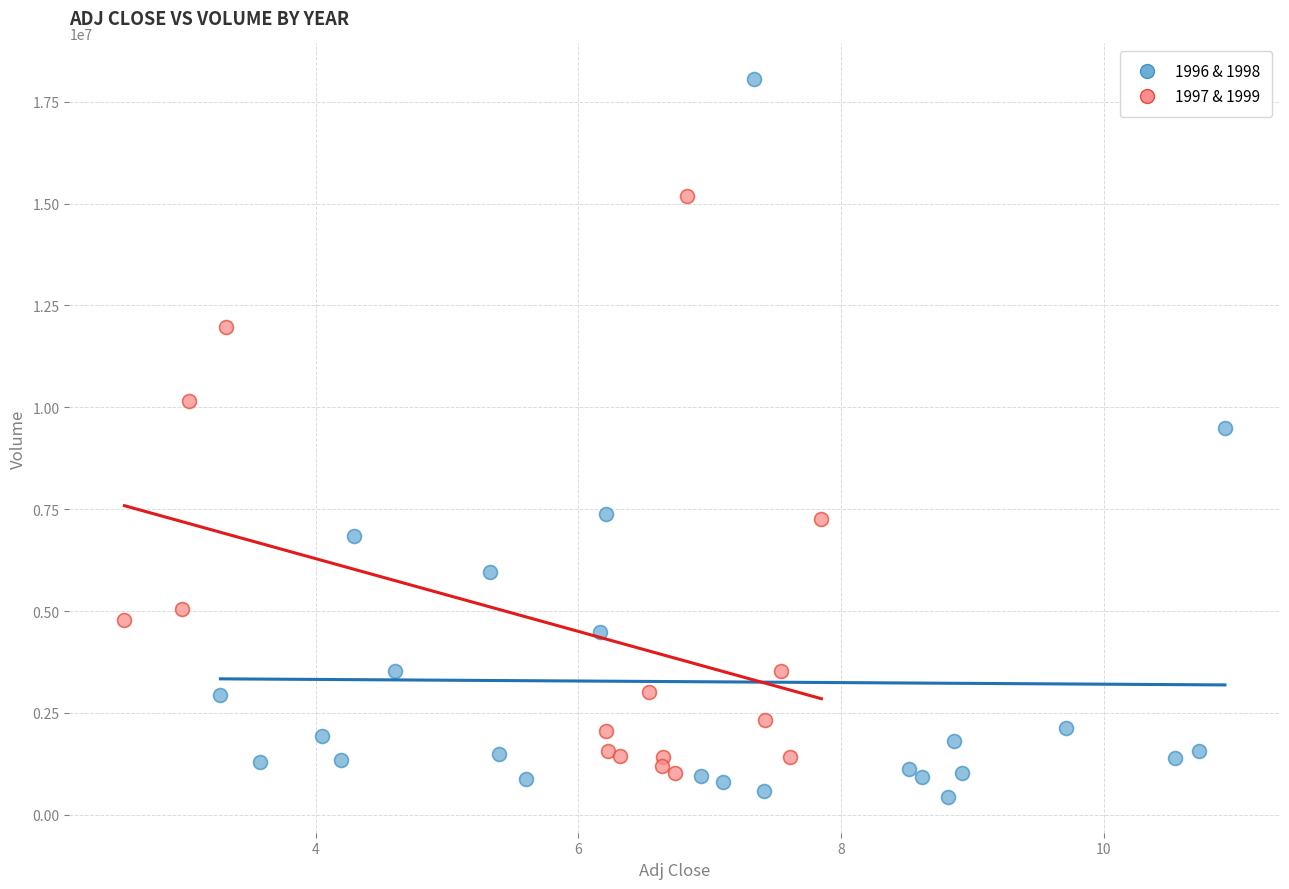

Which series has the widest spread of Y values?

1996 & 1998